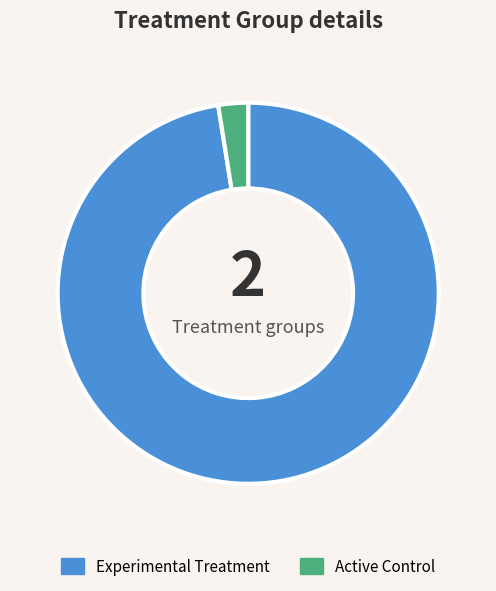

Is there a majority slice in this chart?

Yes